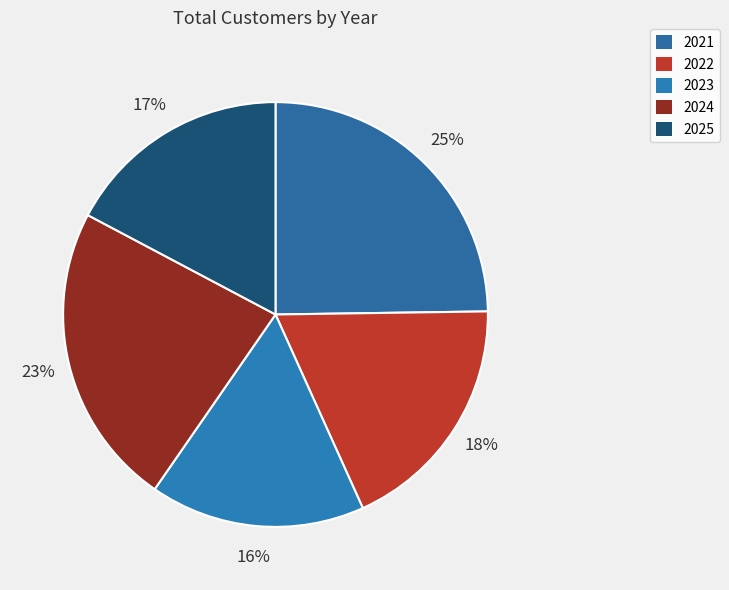

Rank the categories by value from highest to lowest.

2021, 2024, 2022, 2025, 2023